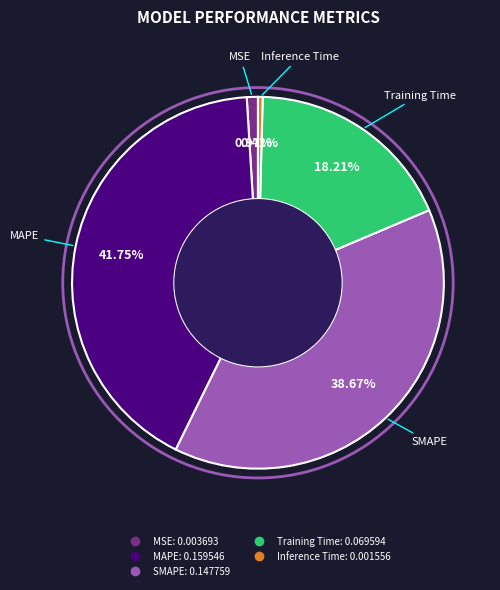

True or false: MSE accounts for 1% of the total.

True